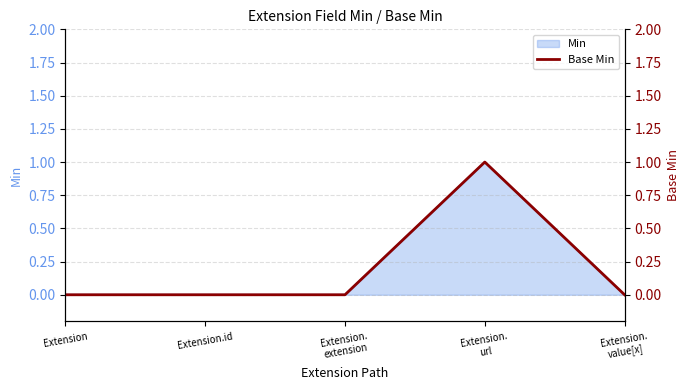

At which label is the value closest to 0?

Extension